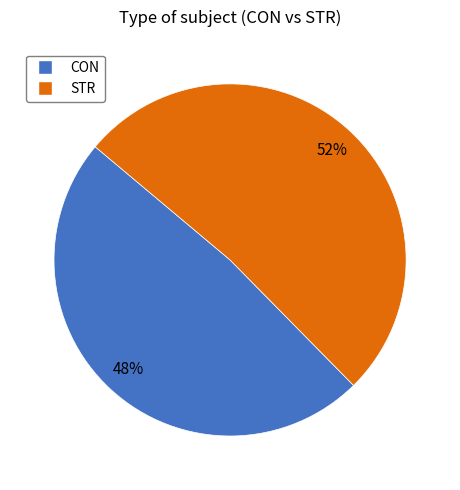

Which has a higher value, STR or CON?

STR